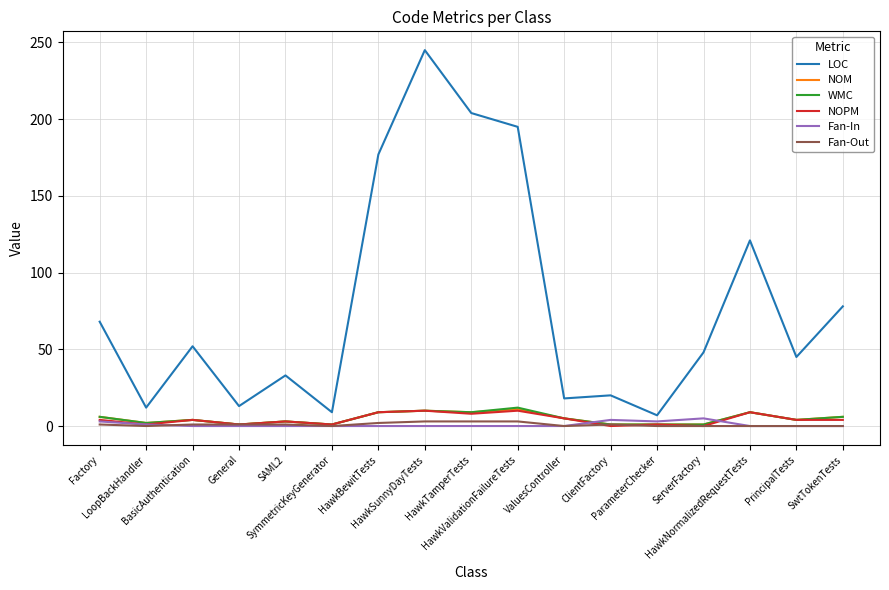

What is the difference between the maximum and minimum values in the LOC series?

238